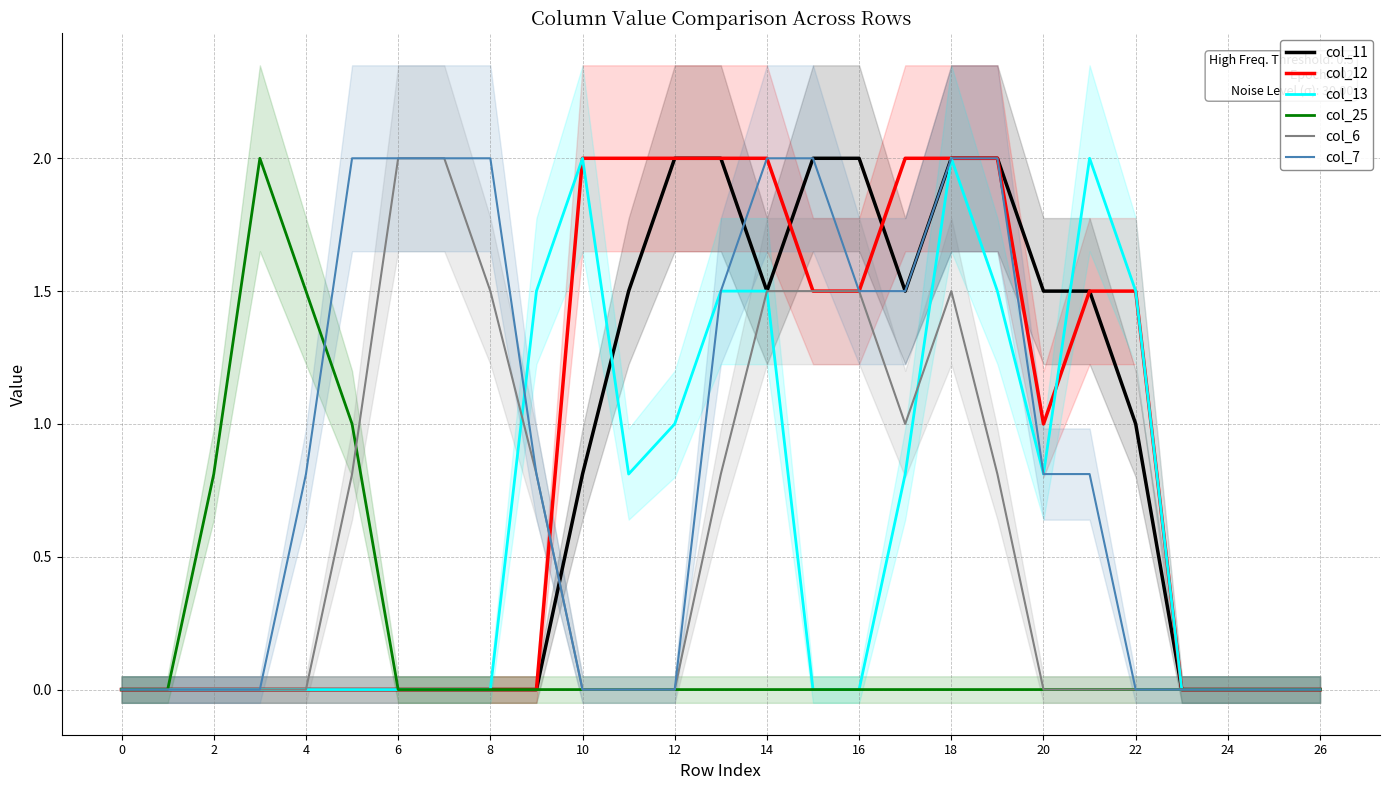

How many times do col_6 and col_13 cross each other?

2